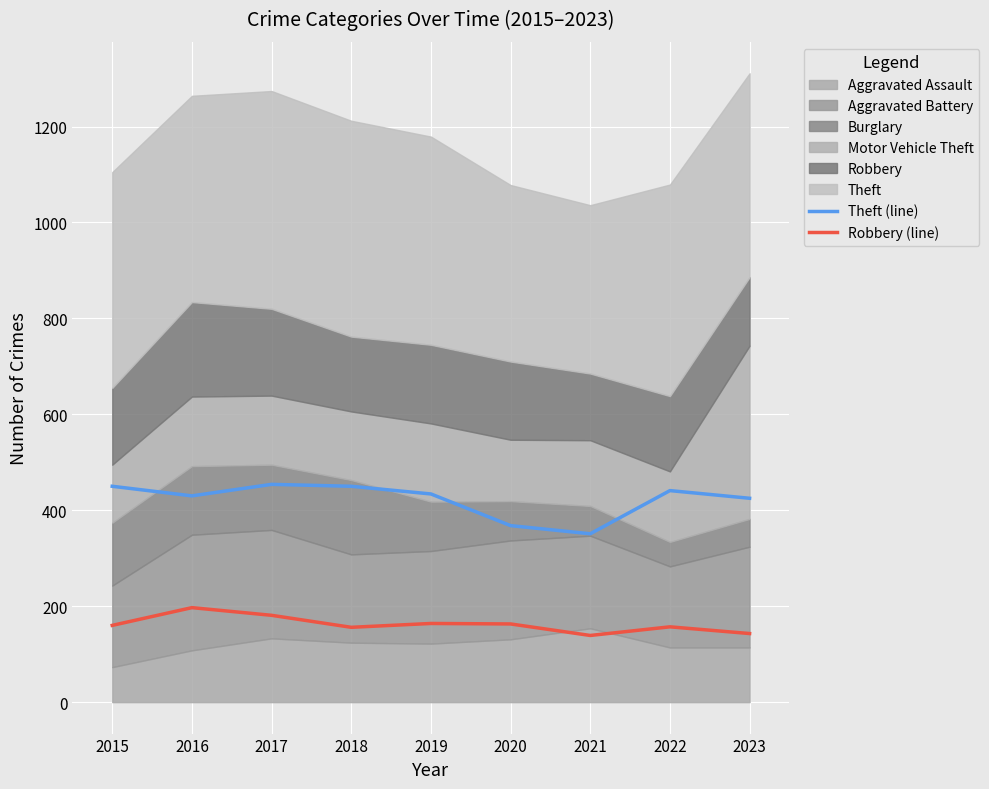

What is the spread (max minus min) of values at 2022?

284